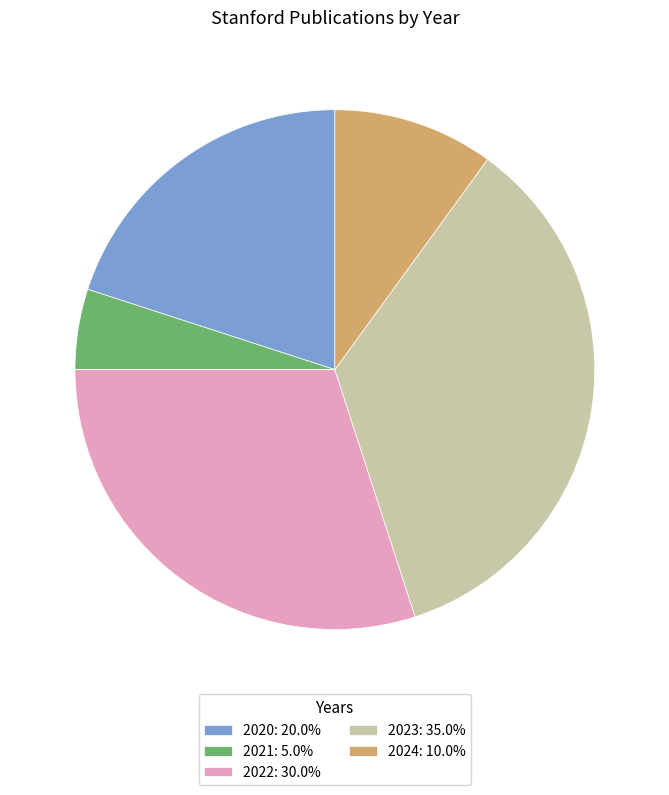

Does 2022 represent more than half of the total?

No